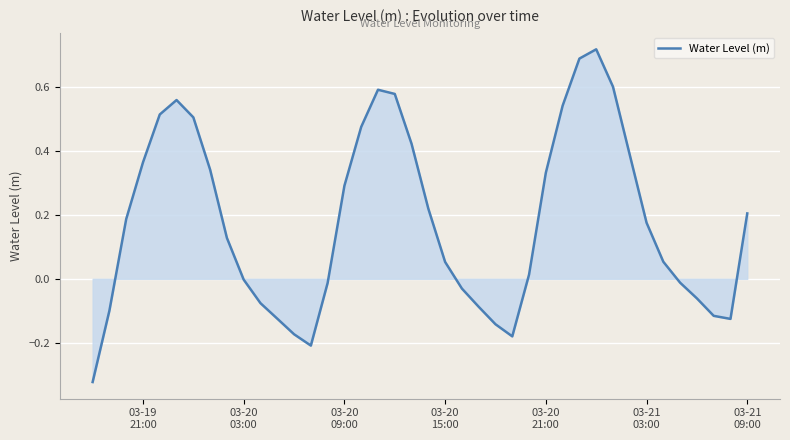

What is the difference between the maximum and minimum values?

1.0